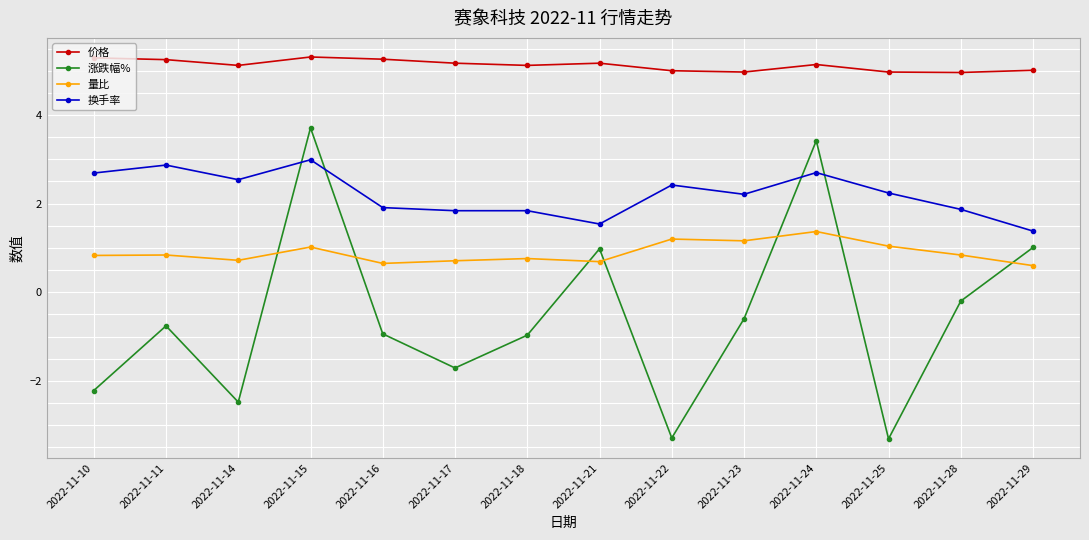

What is the total value across all series at 2022-11-29?

8.0